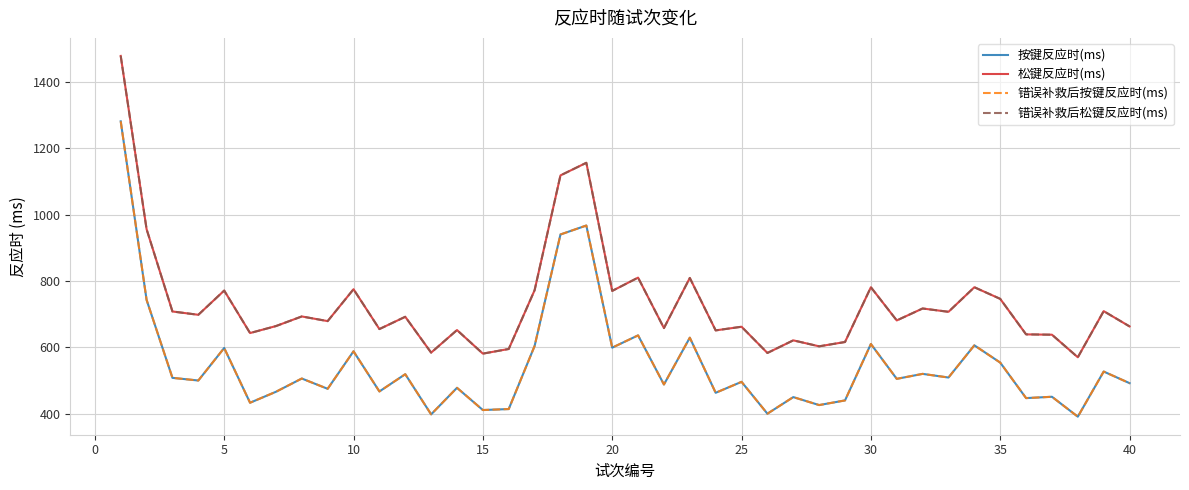

Reading right to left, transcribe all the data shown in this chart.

按键反应时(ms): 492	527	391	451	447	554	606	509	520	505	610	440	426	450	400	496	463	629	488	636	599	967	940	604	414	411	478	398	519	467	588	475	506	466	433	598	500	508	743	1281
松键反应时(ms): 663	709	570	638	639	746	781	707	717	681	781	616	603	621	583	662	651	809	658	810	770	1156	1118	772	595	581	652	584	692	655	775	679	693	664	643	771	698	708	956	1478
错误补救后按键反应时(ms): 492	527	391	451	447	554	606	509	520	505	610	440	426	450	400	496	463	629	488	636	599	967	940	604	414	411	478	398	519	467	588	475	506	466	433	598	500	508	743	1281
错误补救后松键反应时(ms): 663	709	570	638	639	746	781	707	717	681	781	616	603	621	583	662	651	809	658	810	770	1156	1118	772	595	581	652	584	692	655	775	679	693	664	643	771	698	708	956	1478